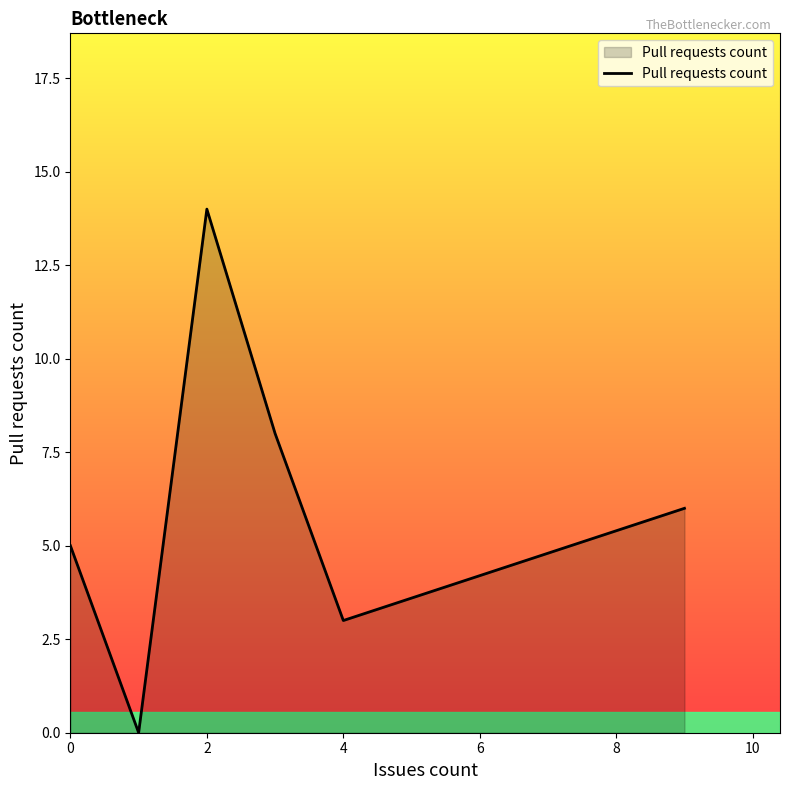

Reading left to right, what are all the values shown in this chart?

5	0	14	8	3	6